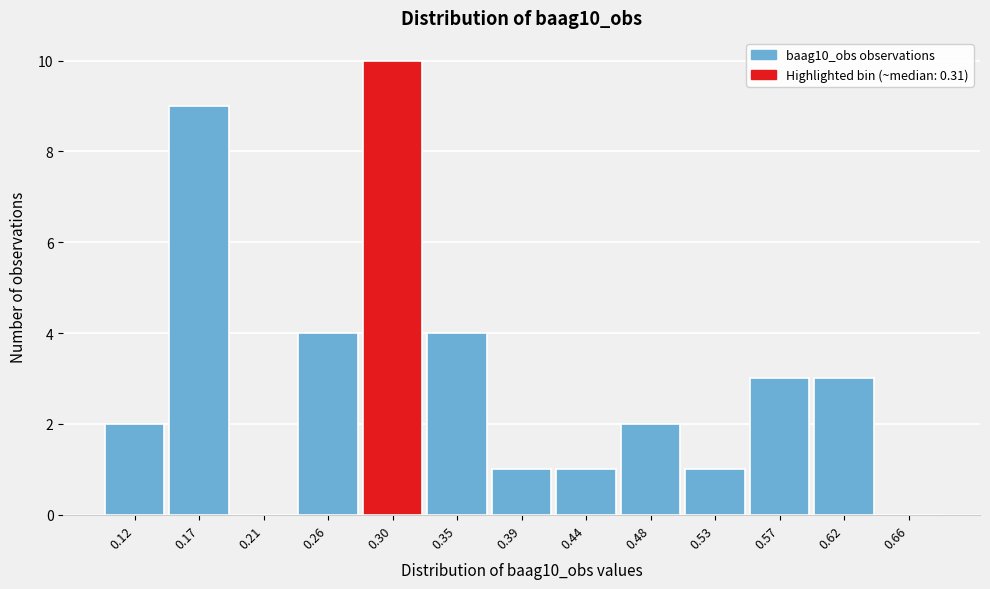

Reading left to right, transcribe this chart: for each bar, give the range it covers on the x-axis and its height. Neither the bar edges nor the heights are printed on the chart, so give them approximately, as read against the axes.

0.100 to 0.145: 2
0.145 to 0.190: 9
0.190 to 0.235: 0
0.235 to 0.280: 4
0.280 to 0.325: 10
0.325 to 0.370: 4
0.370 to 0.415: 1
0.415 to 0.460: 1
0.460 to 0.505: 2
0.505 to 0.550: 1
0.550 to 0.595: 3
0.595 to 0.640: 3
0.640 to 0.685: 0